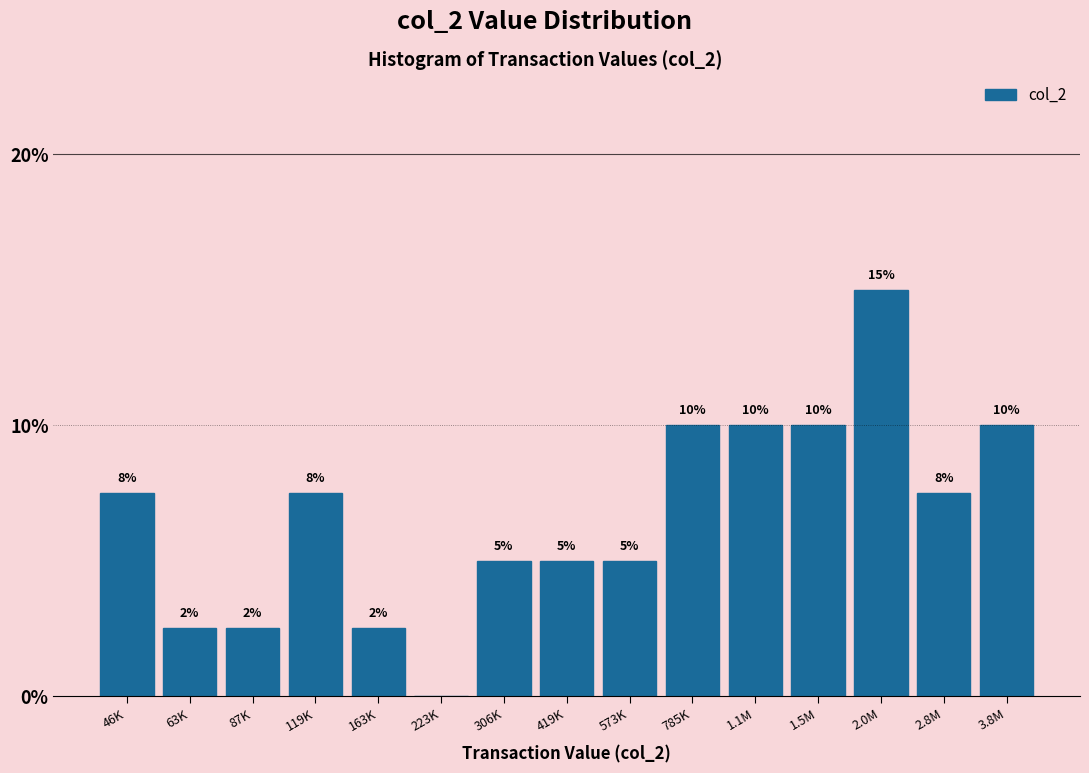

What is the sum of all values?

100.0